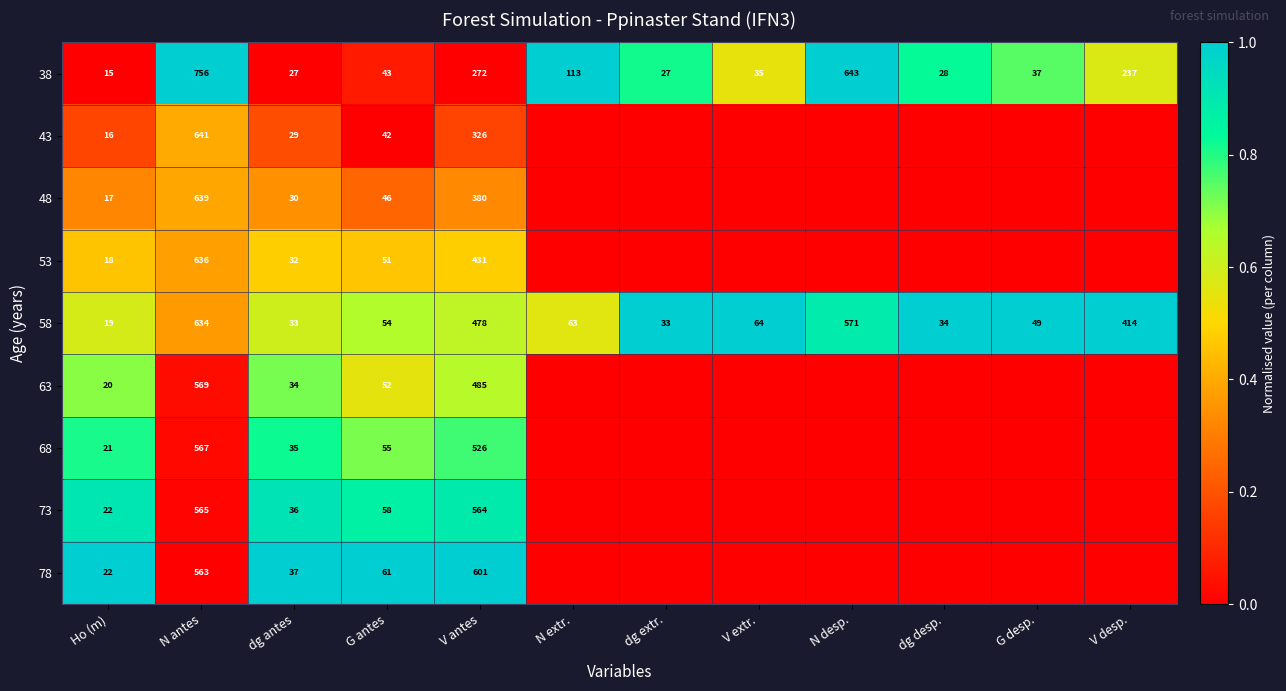

What is the difference between the 38 values at G desp. and dg extr.?

10